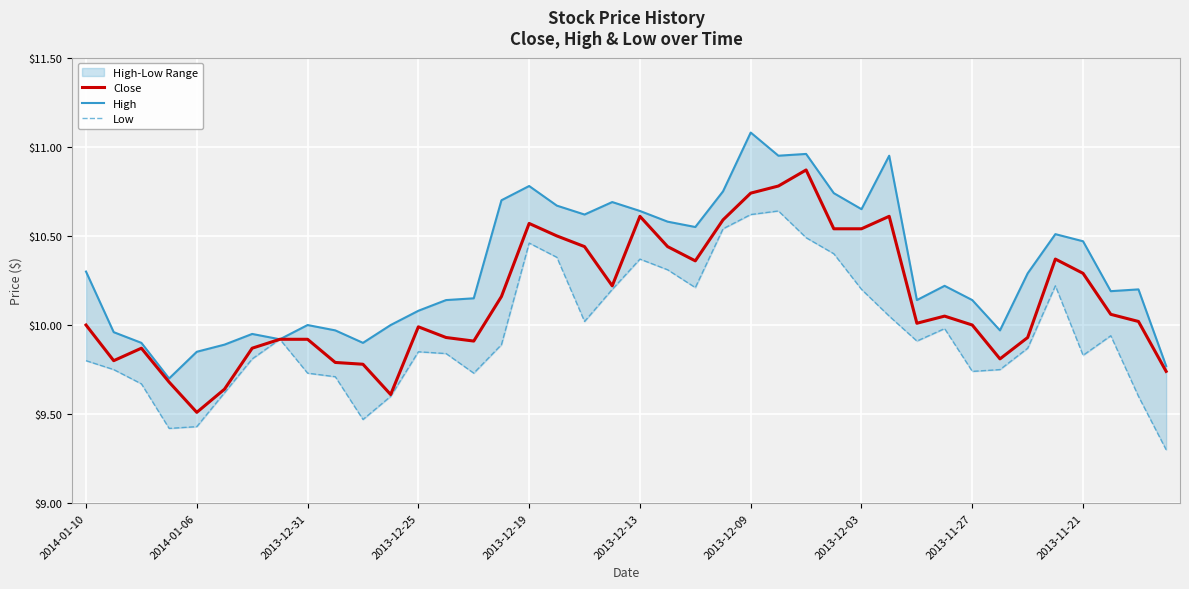

List the series in order of their peak value, highest first.

High, Close, Low